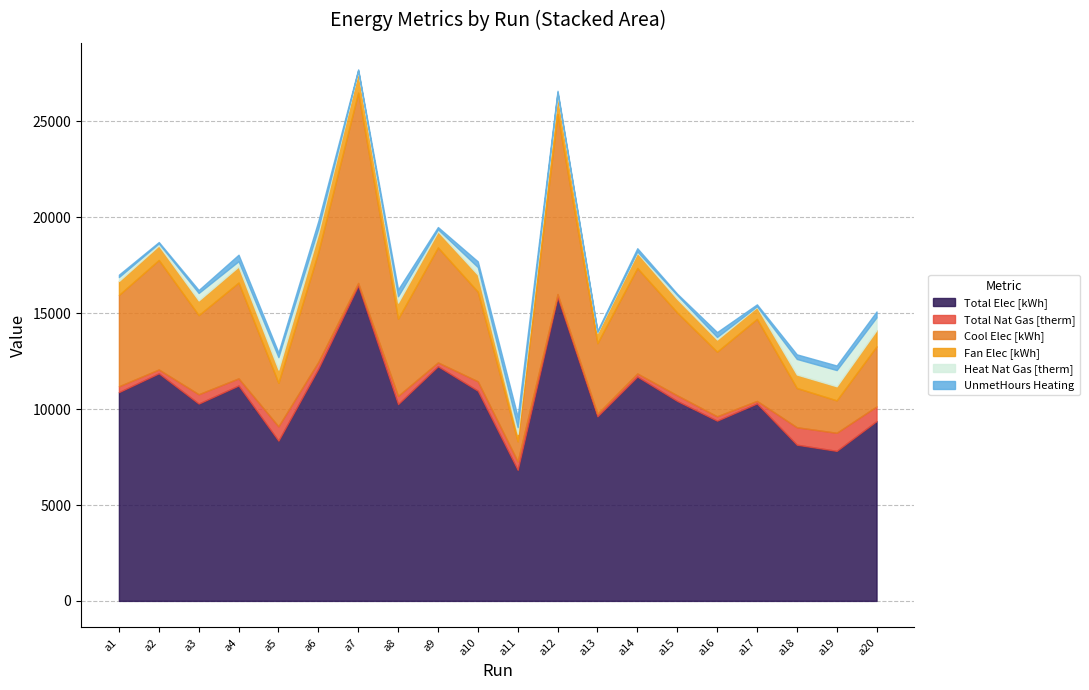

The Heat Nat Gas [therm] series shows 205.1 at a1. True or false?

True